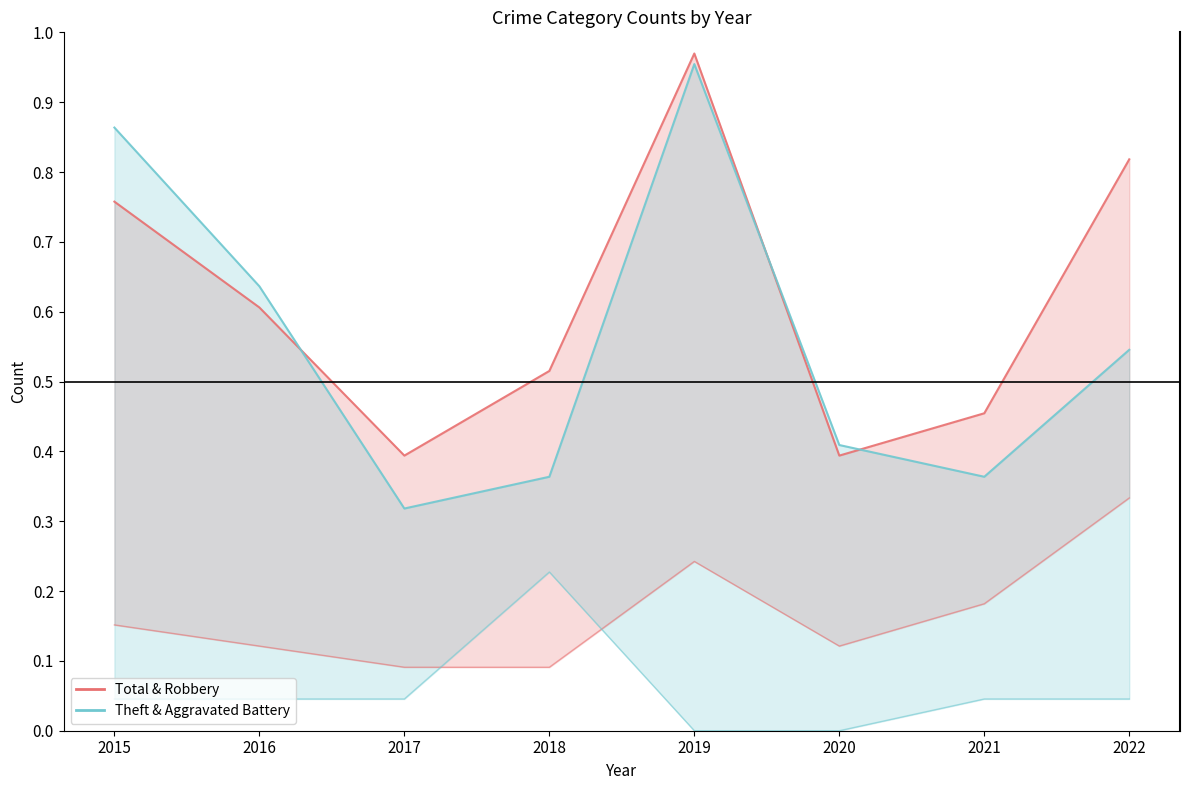

Rank the categories by Aggravated Battery (line) value from lowest to highest.

2019, 2020, 2015, 2016, 2017, 2021, 2022, 2018